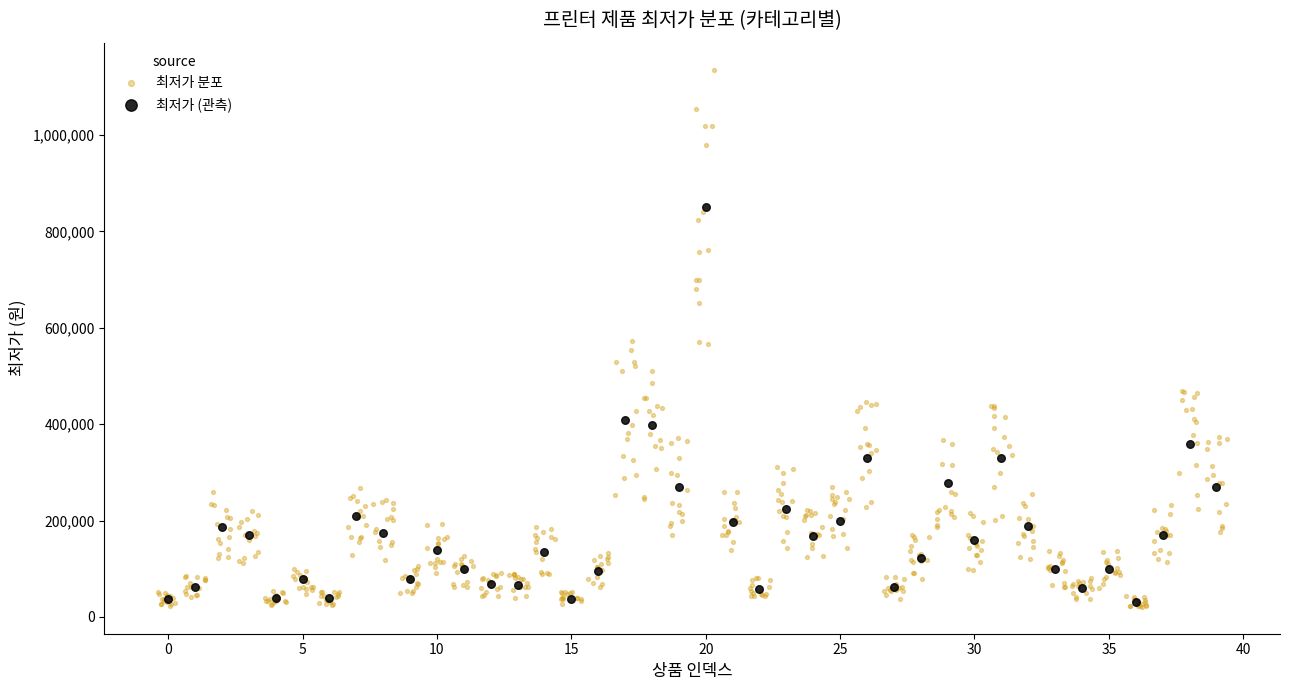

Which series has the largest Y range (max minus min)?

최저가 분포